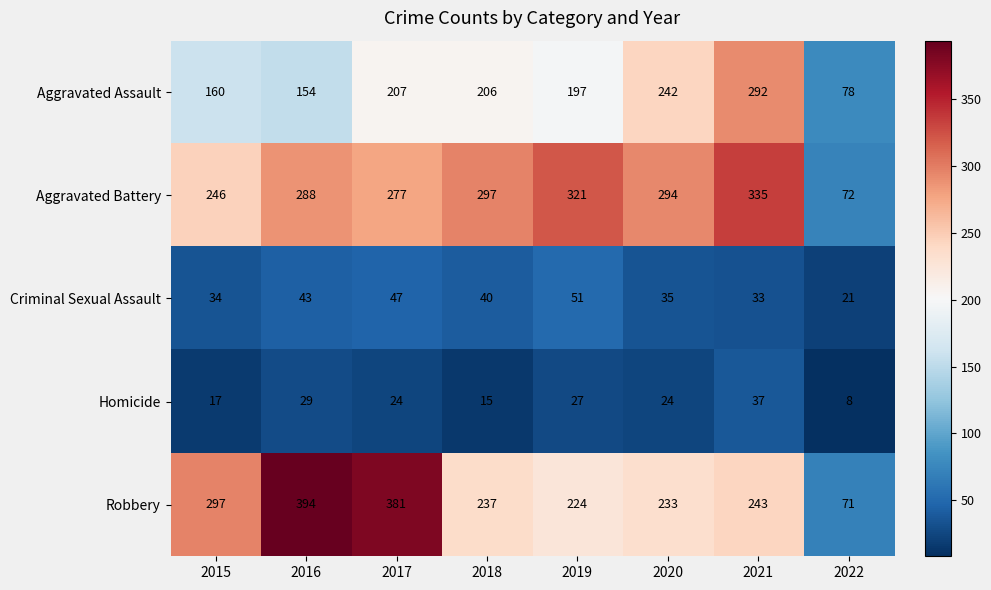

How many categories are shown in the chart?

8